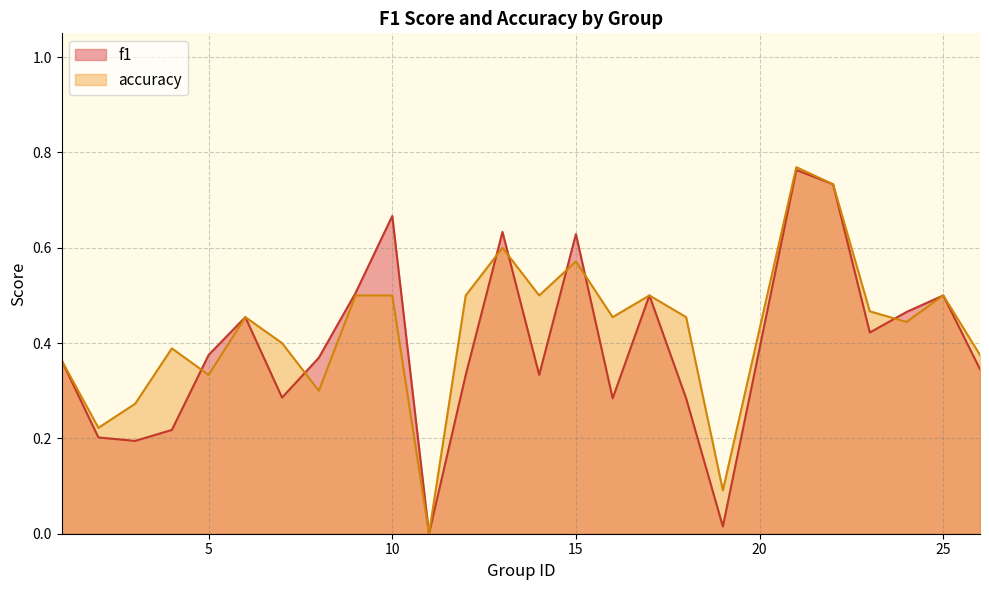

Reading right to left, transcribe all the data shown in this chart.

f1: 26=0.3	25=0.5	24=0.5	23=0.4	22=0.7	21=0.8	19=0.0	18=0.3	17=0.5	16=0.3	15=0.6	14=0.3	13=0.6	12=0.3	11=0.0	10=0.7	9=0.5	8=0.4	7=0.3	6=0.5	5=0.4	4=0.2	3=0.2	2=0.2	1=0.4
accuracy: 26=0.4	25=0.5	24=0.4	23=0.5	22=0.7	21=0.8	19=0.1	18=0.5	17=0.5	16=0.5	15=0.6	14=0.5	13=0.6	12=0.5	11=0.0	10=0.5	9=0.5	8=0.3	7=0.4	6=0.5	5=0.3	4=0.4	3=0.3	2=0.2	1=0.4